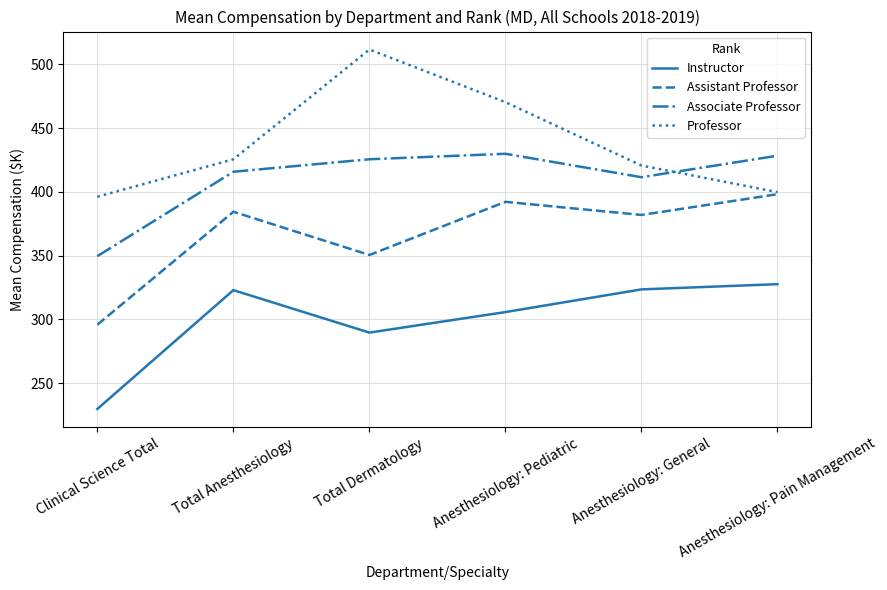

What is the average value of the Associate Professor series?

410.1